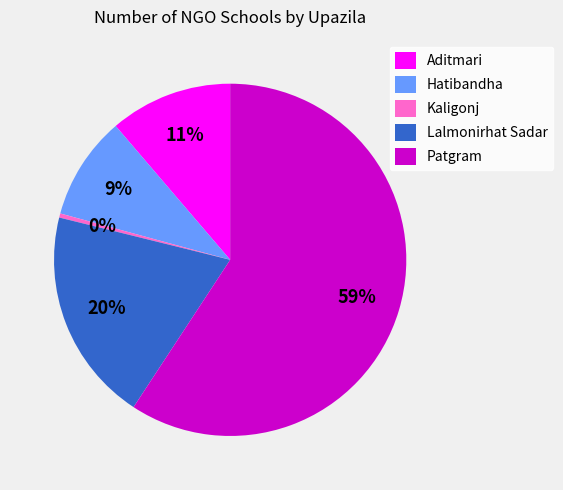

Is there a majority slice in this chart?

Yes